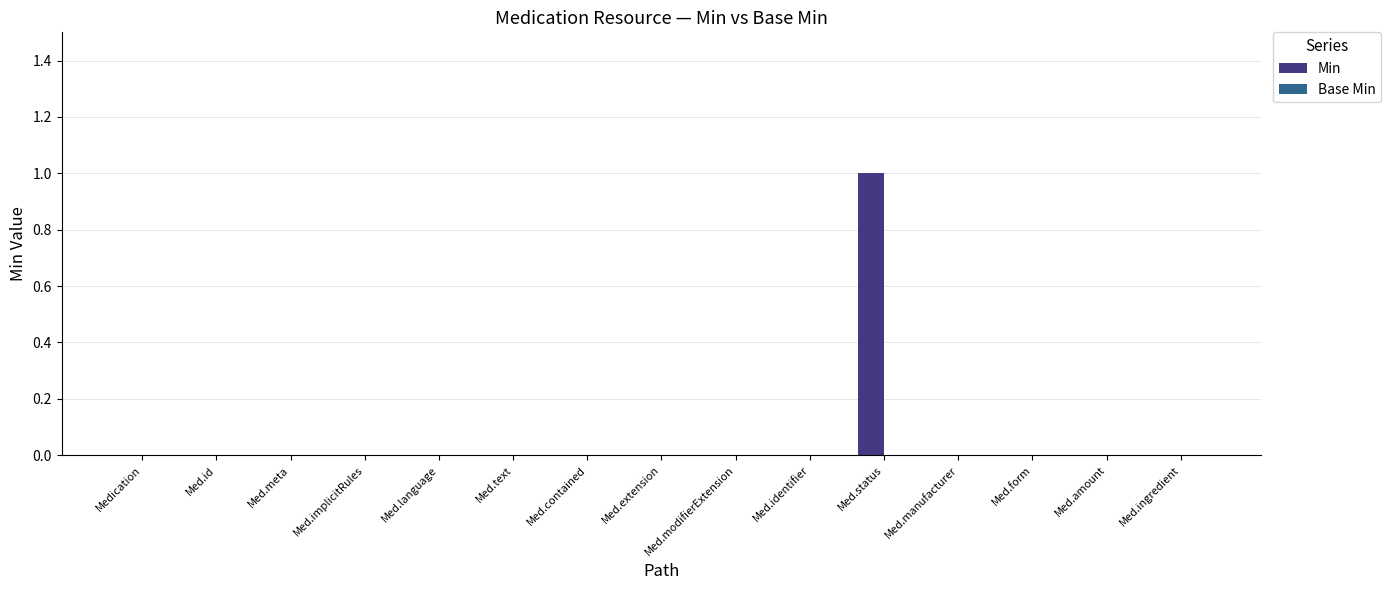

Which category has the highest value across all series?

Med.status